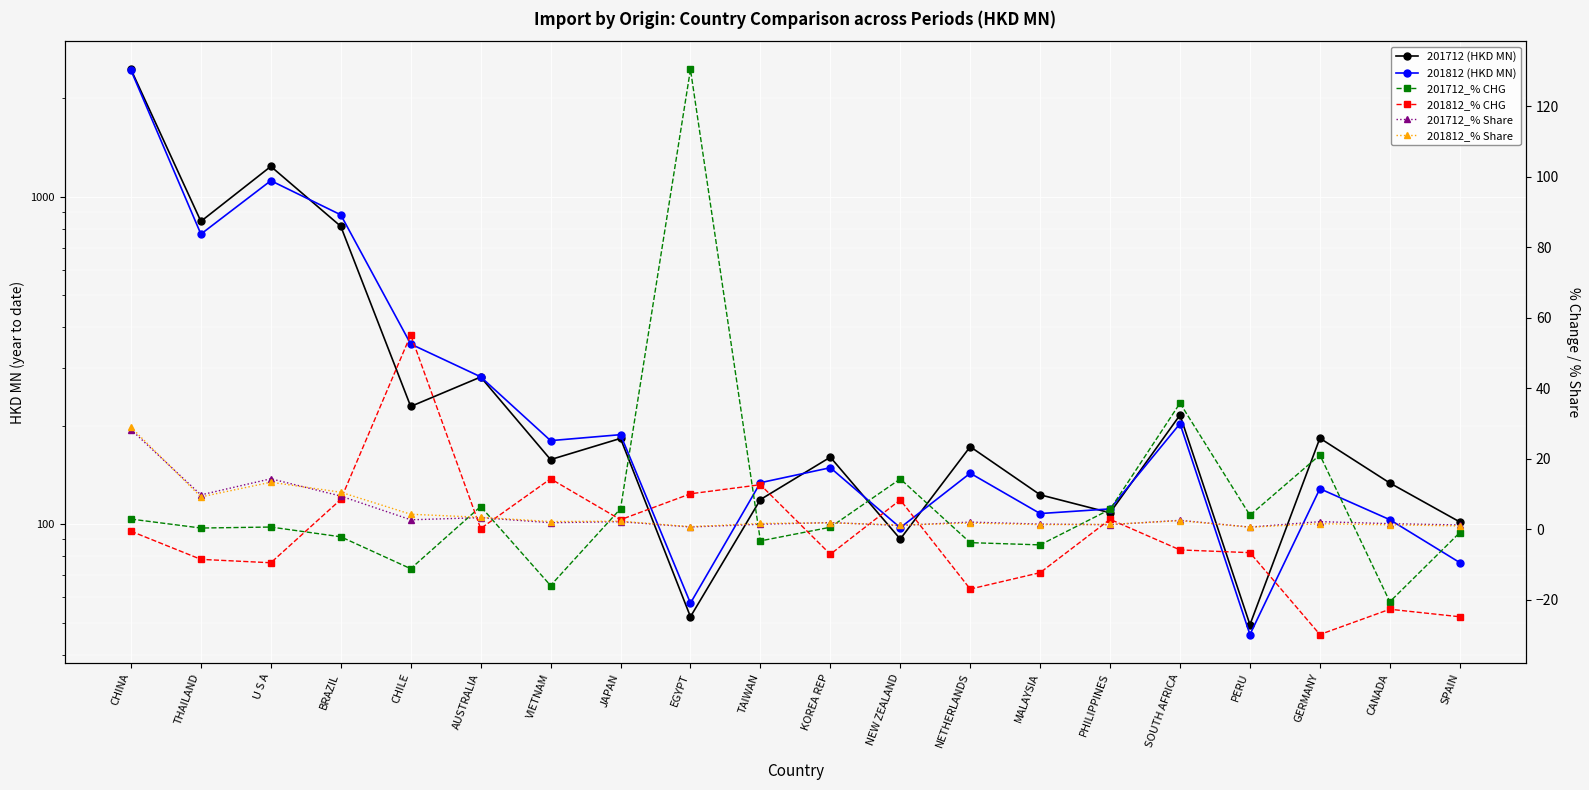

How many lines are shown in the chart?

6